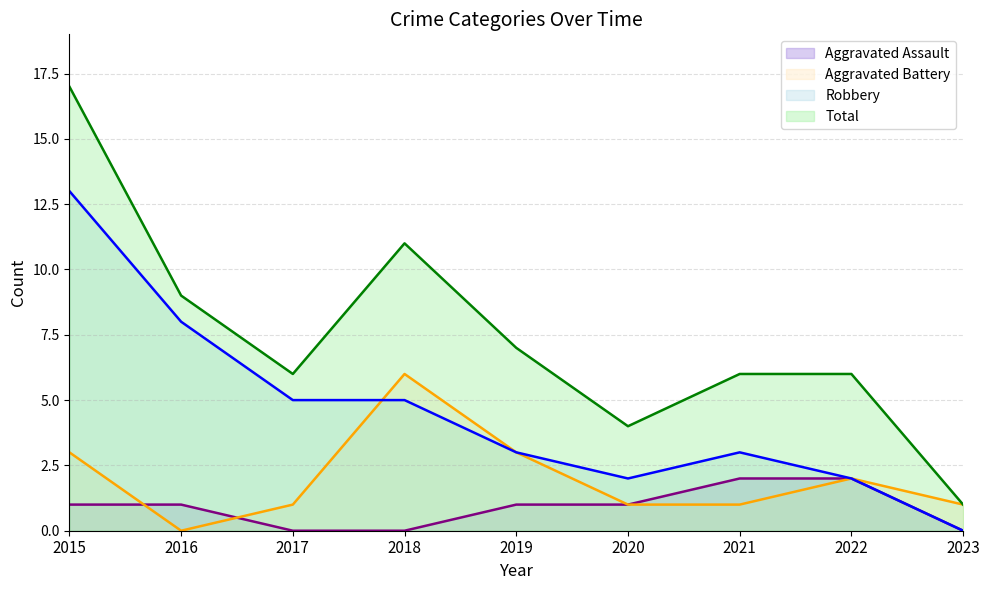

At which category does Total reach its first local peak?

2018